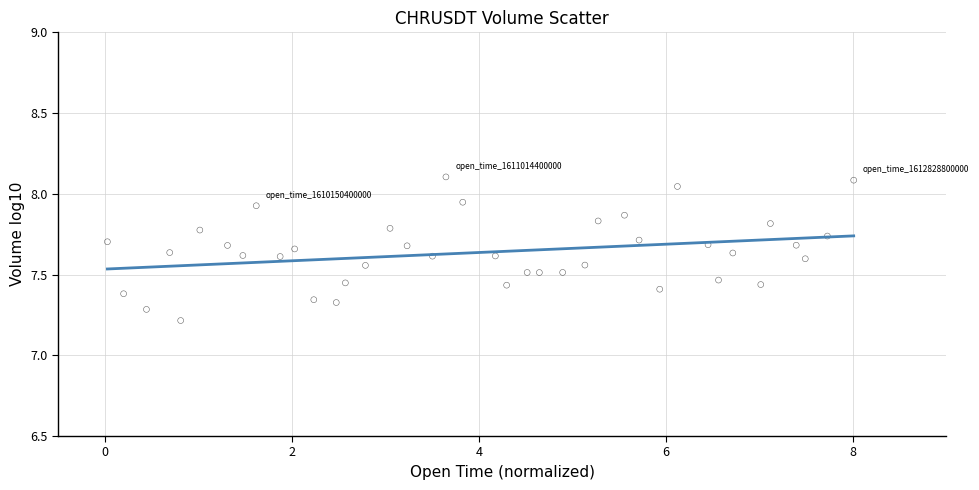

What Y value in the scatter plot is closest to 7?

7.2